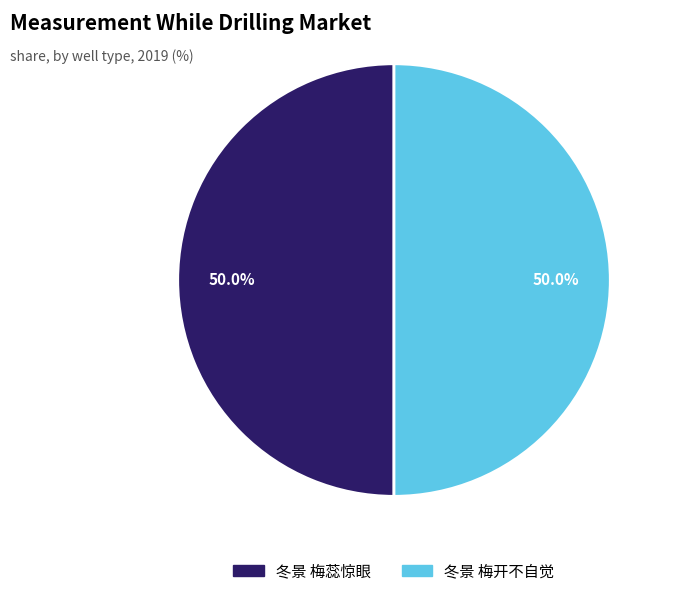

Is it true that 冬景 梅开不自觉 is 42% of the pie?

False